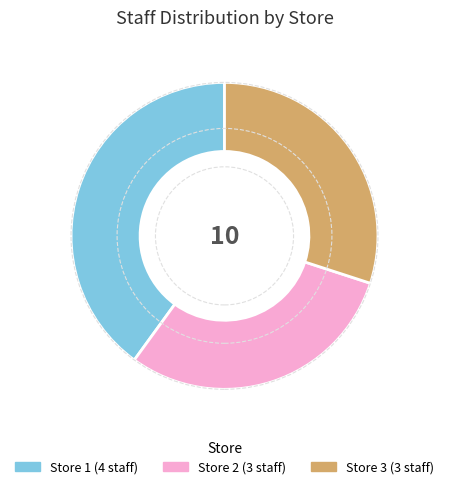

Which slice is the largest?

Store 1